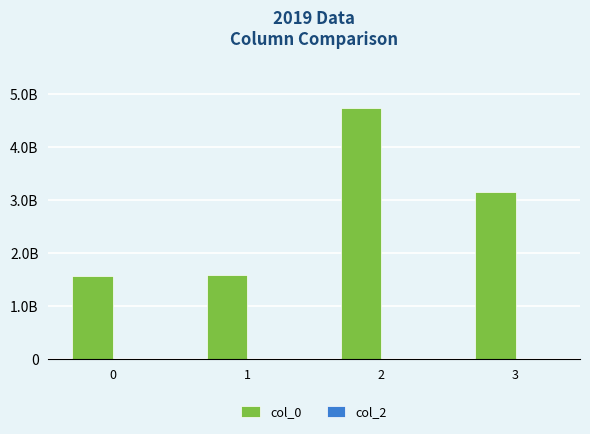

Does the chart contain any negative values?

No